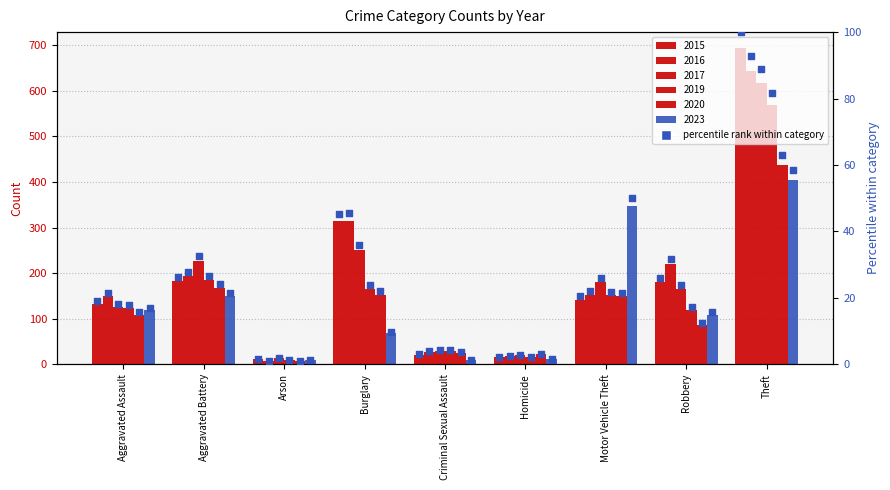

Between Motor Vehicle Theft and Robbery, which is larger?

Robbery